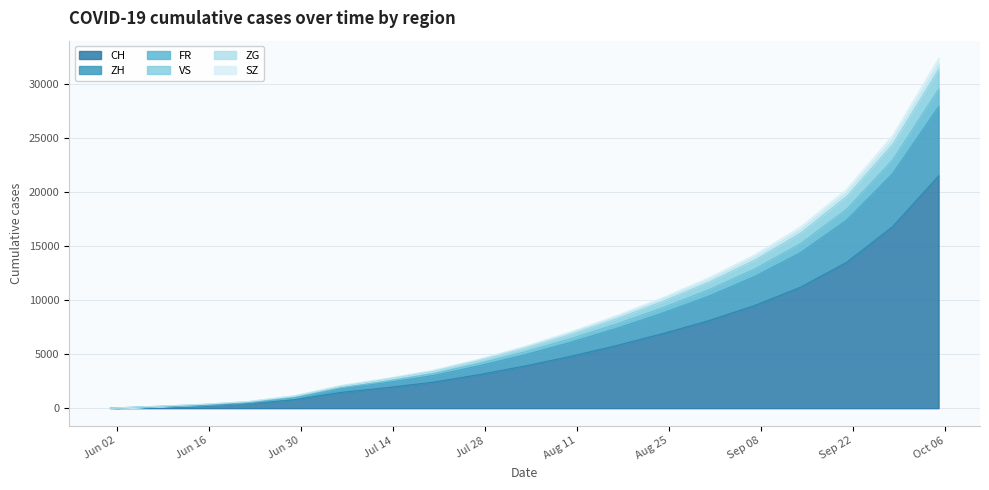

Does the chart display data point markers on the line(s)?

No